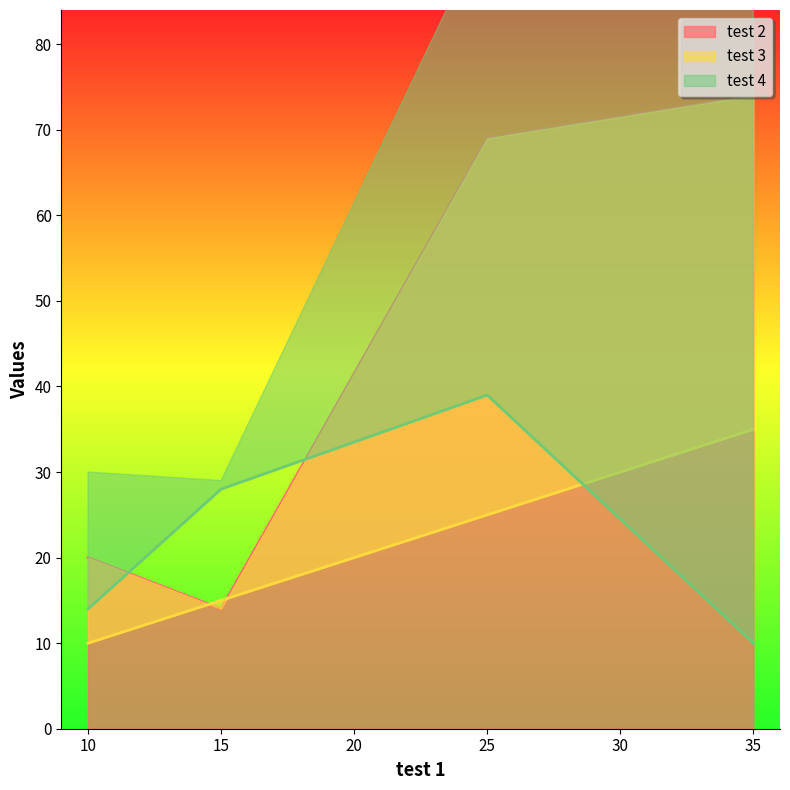

True or false: test 4 has a value of 39 at 25.

True